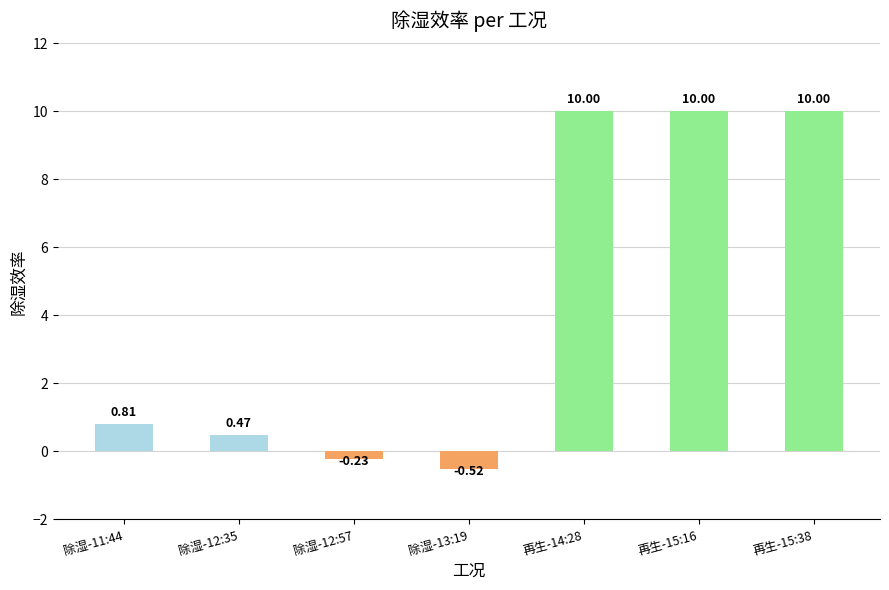

What is the sum of all values?

30.5